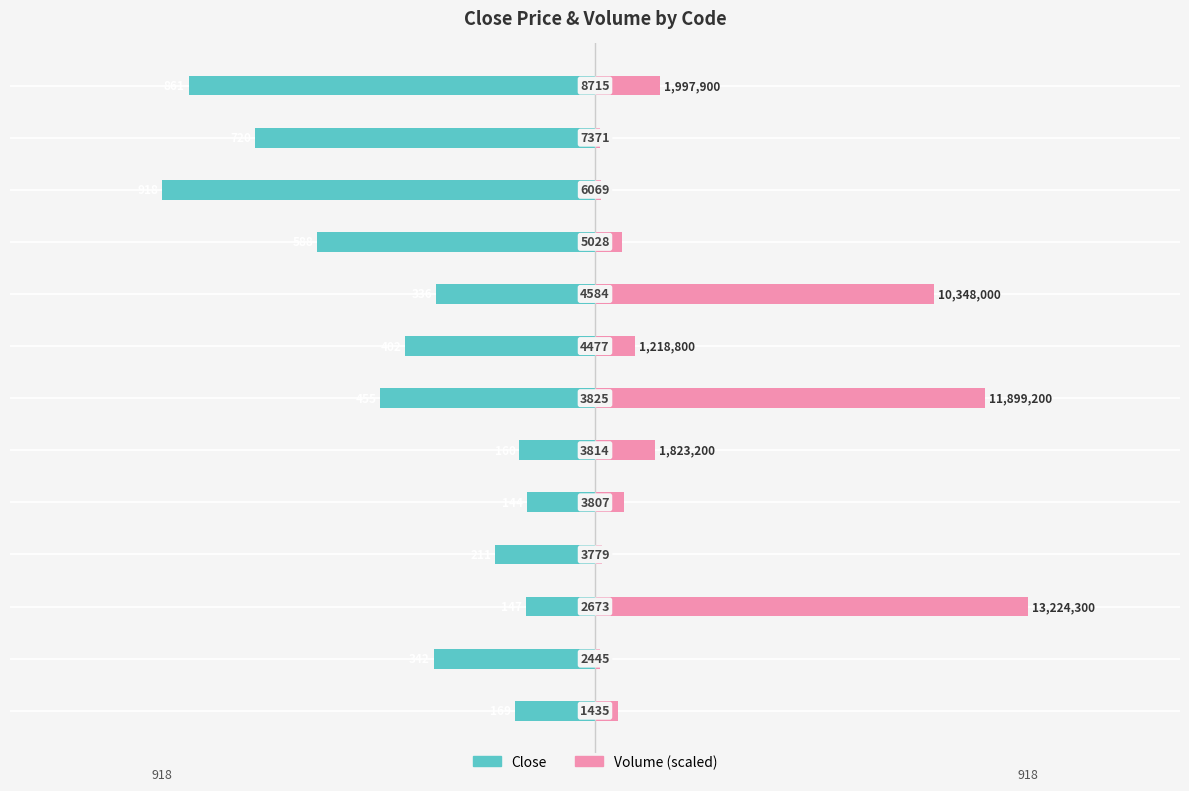

How many data points does each series have?

13